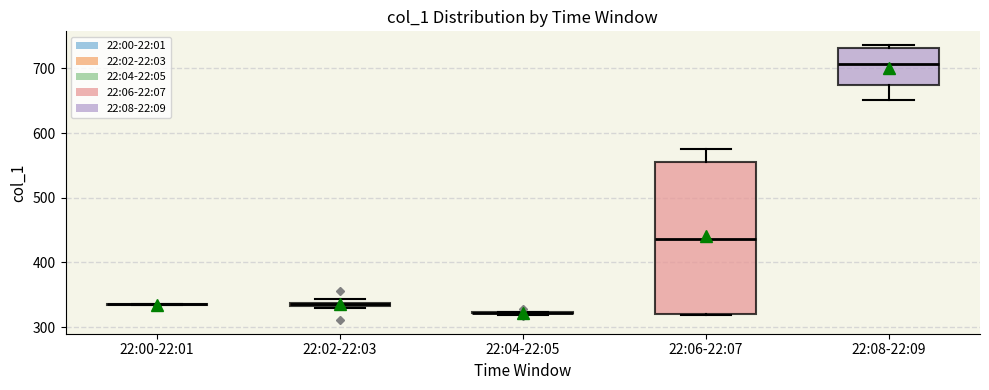

Where is the upper edge of the box for 22:02-22:03 on the y-axis? The values are not printed on the chart, so give them approximately, as read against the axis.

340